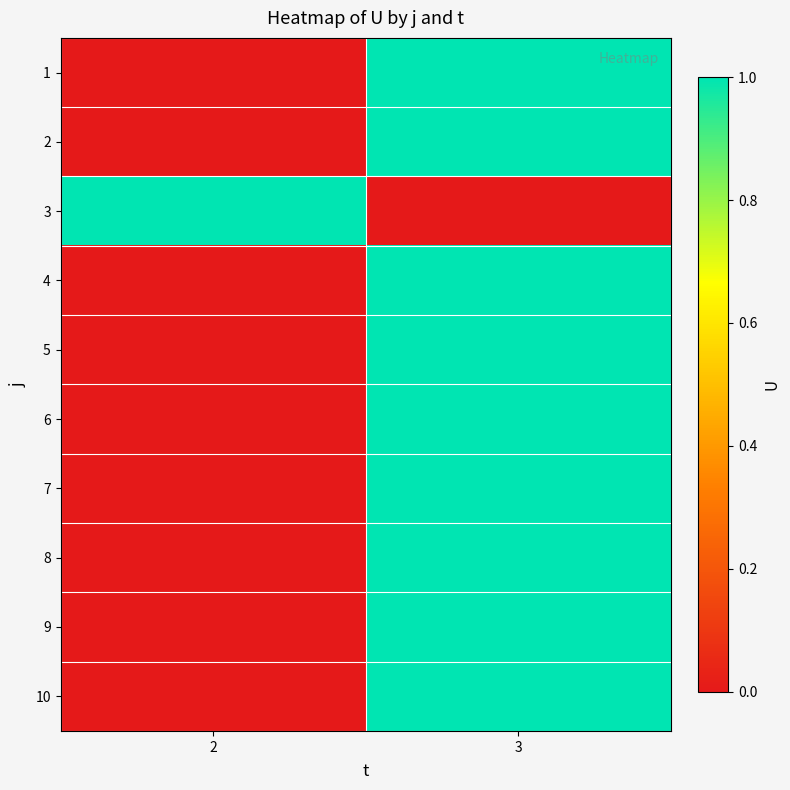

Rank the series at 2 from lowest to highest value.

1, 2, 4, 5, 6, 7, 8, 9, 10, 3